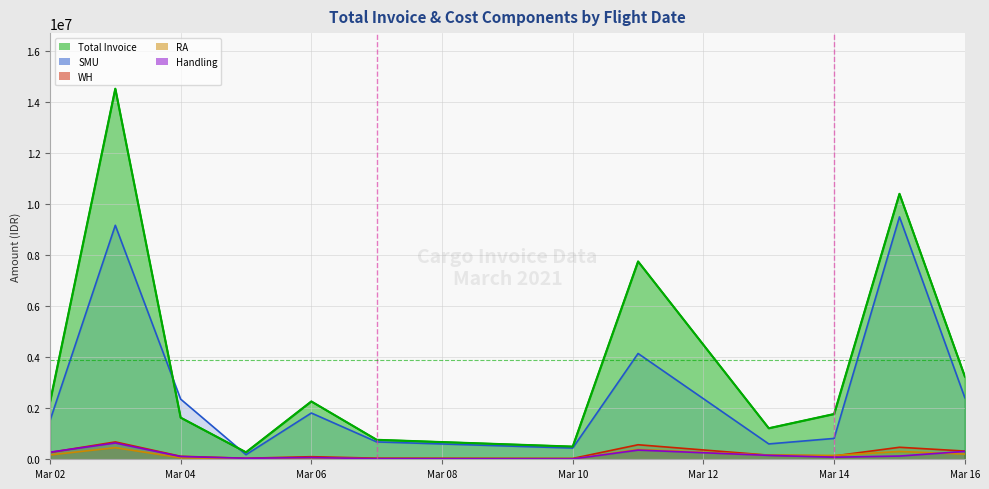

In RA, how many points are lower than both neighbors (excluding endpoints)?

3